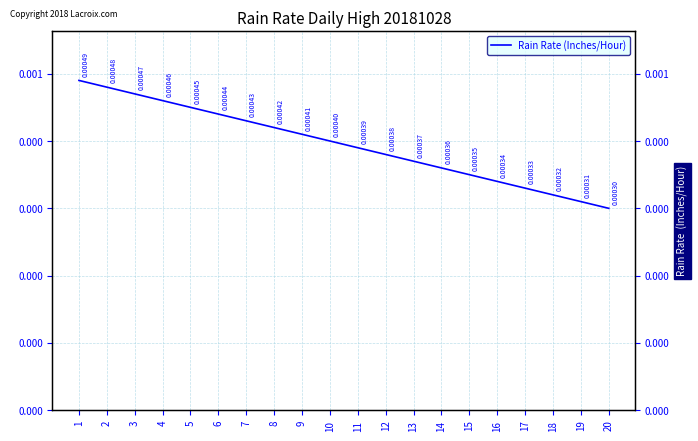

How many lines are shown in the chart?

1